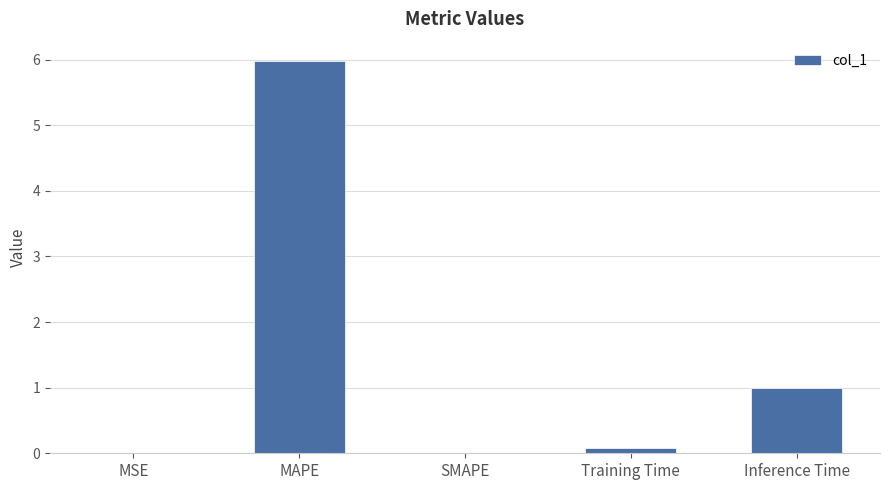

What is the sum of all values?

7.1